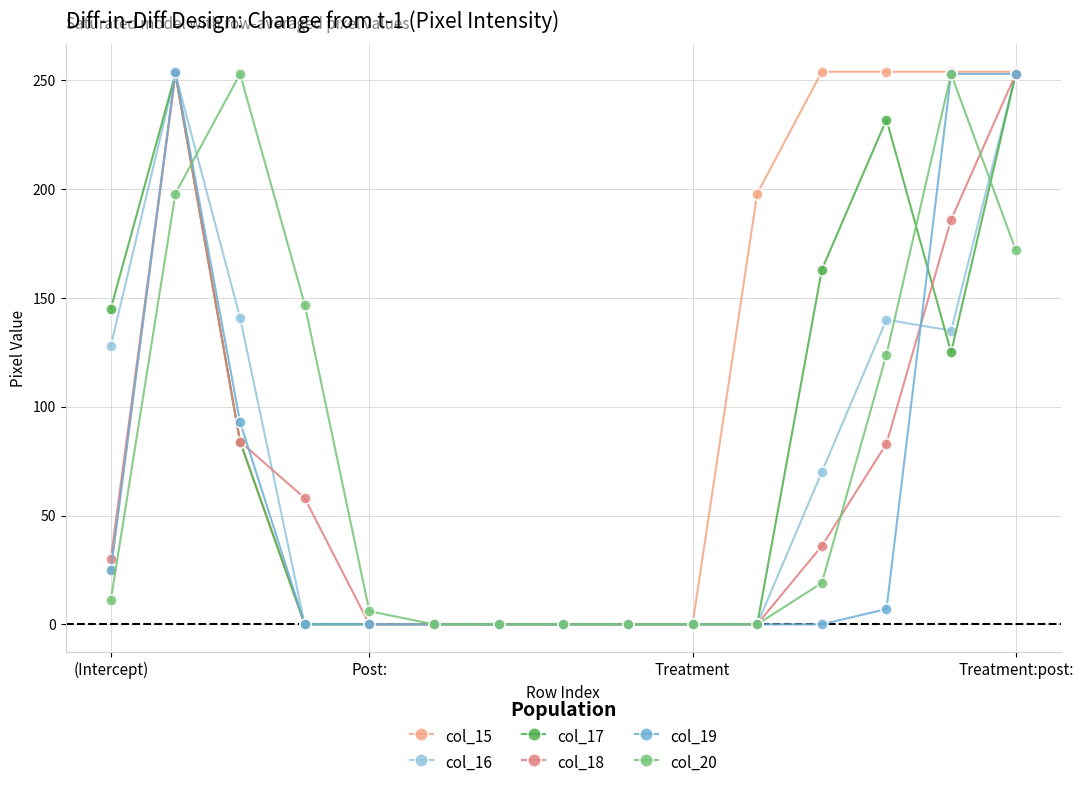

The col_17 series shows 150 at Post:. True or false?

False